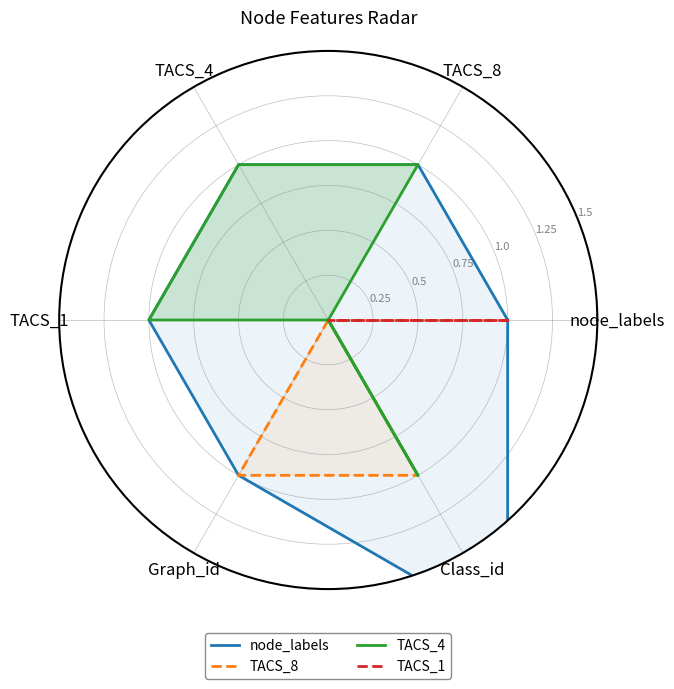

True or false: TACS_8 and node_labels intersect in this chart.

False